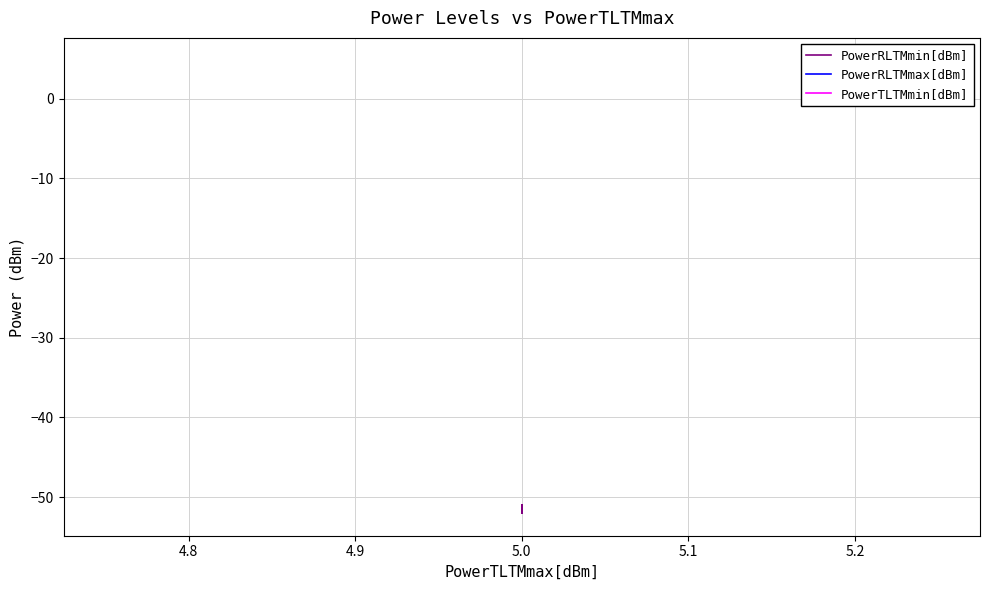

True or false: PowerRLTMmin[dBm] and PowerTLTMmin[dBm] cross at least once.

False